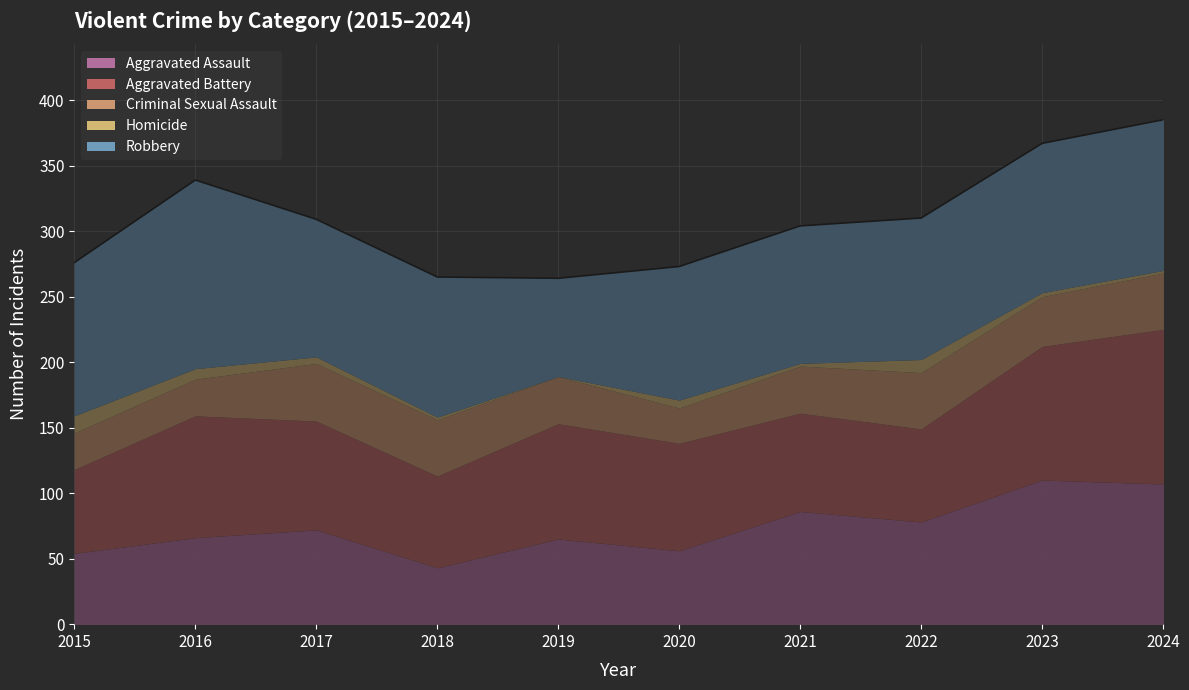

At how many categories does at least one series exceed 41?

10